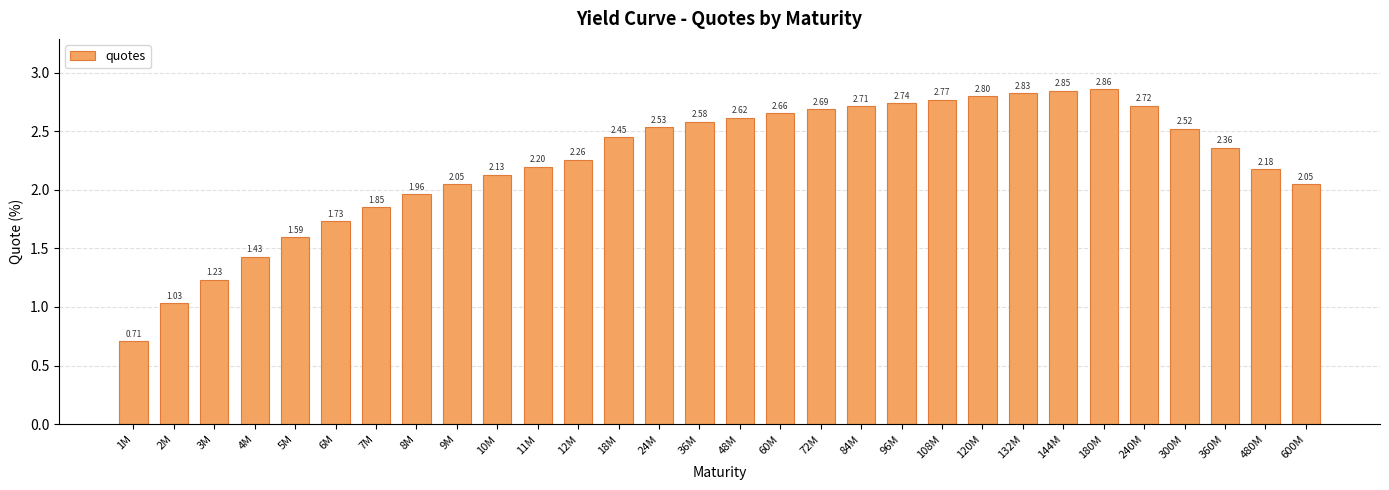

What is the sum of the values at 360M and 72M?

5.0